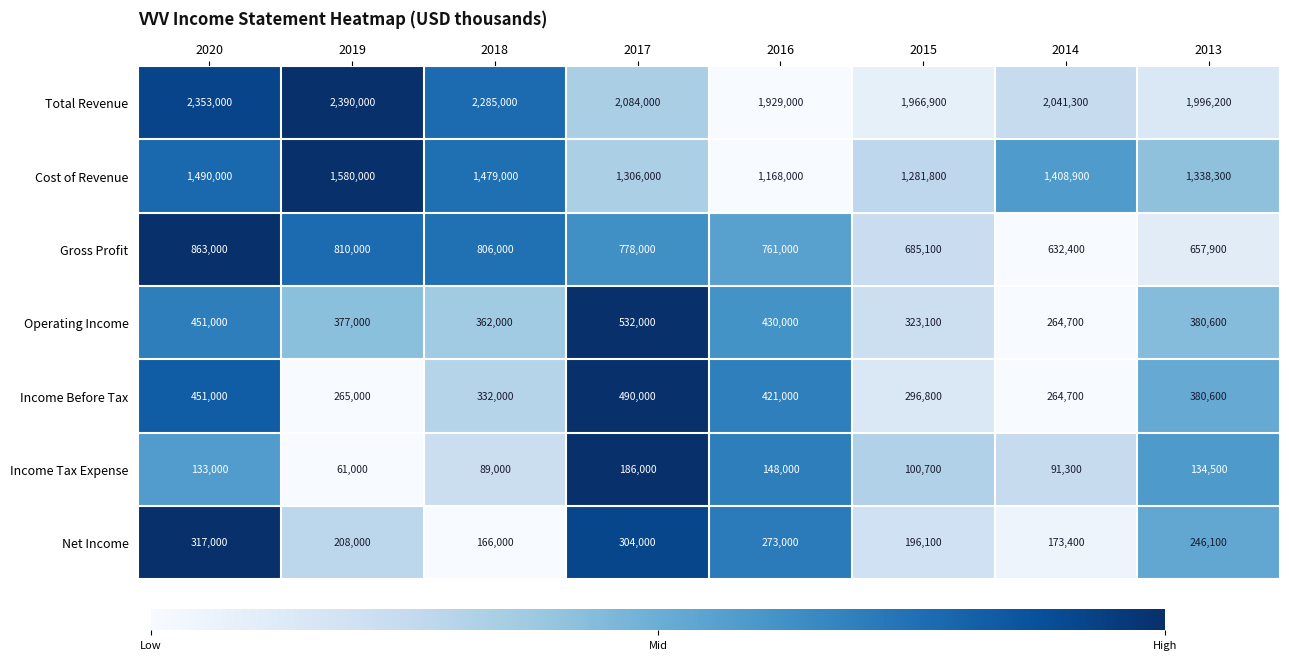

What is the difference between the maximum and minimum values in the Net Income series?

151000